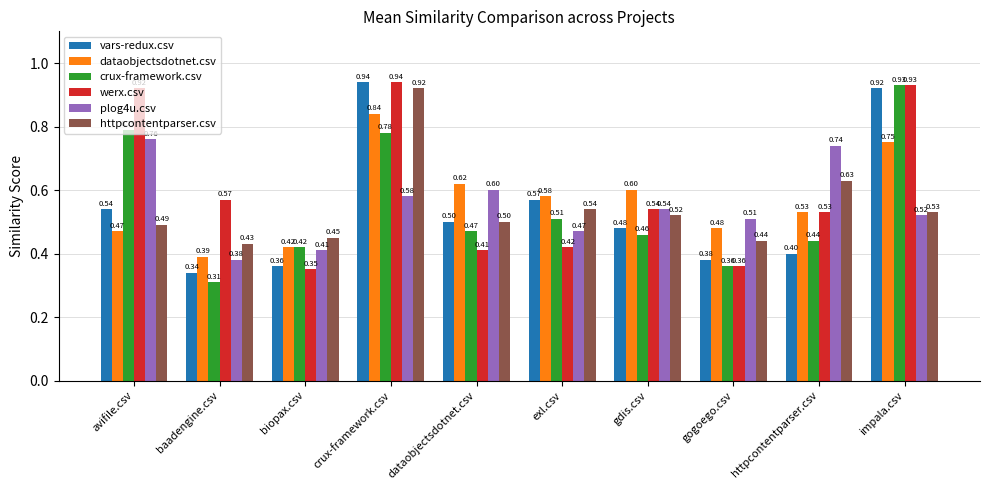

Which category has the highest value across all series?

crux-framework.csv